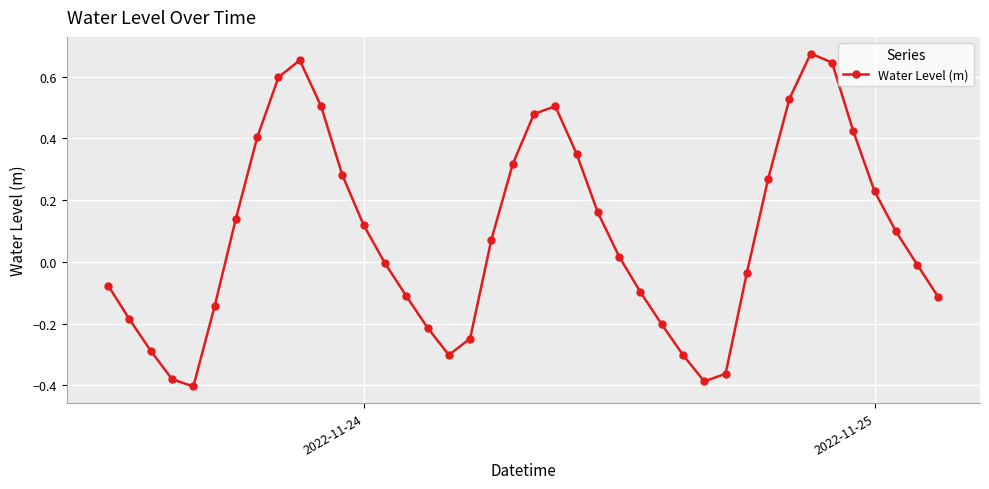

What is the sum of all values?

3.6